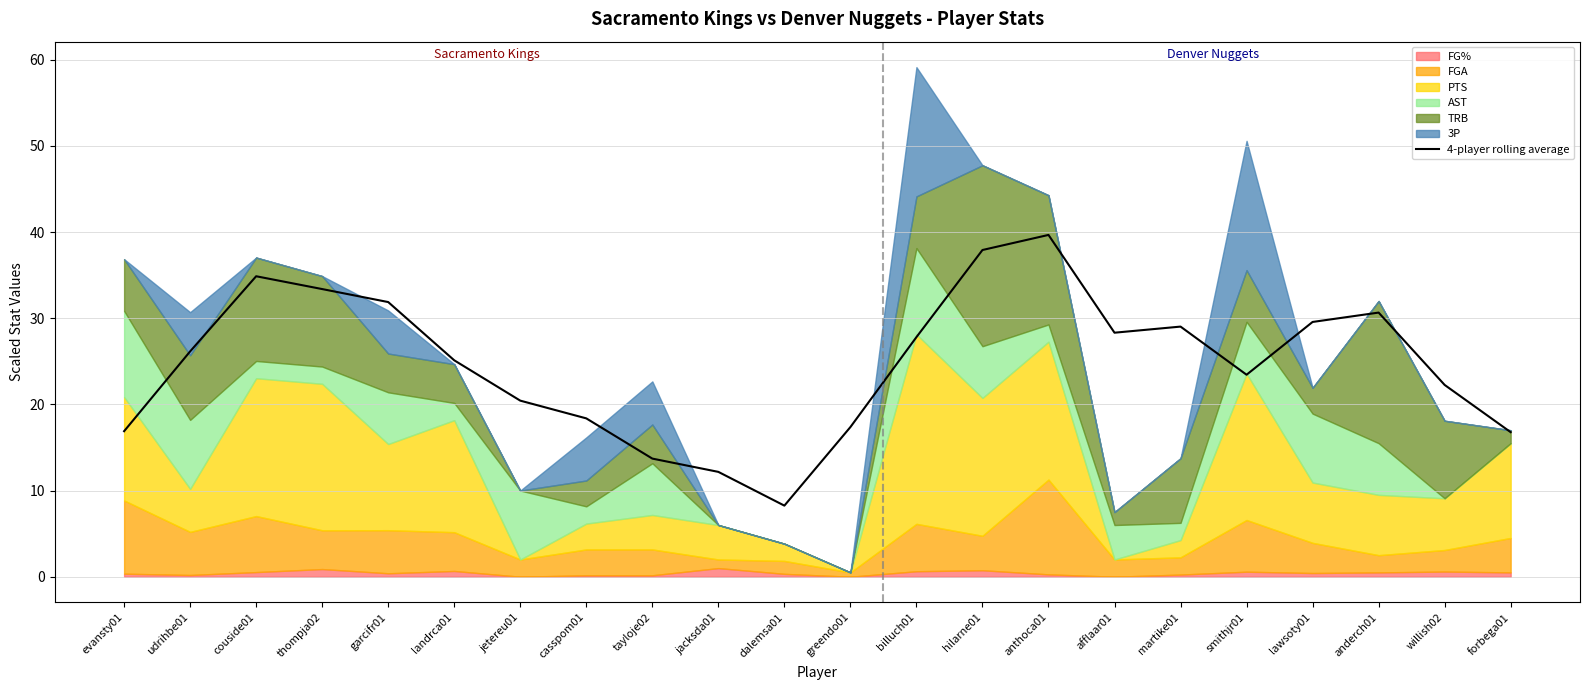

Which category has the highest value across all series?

anthoca01